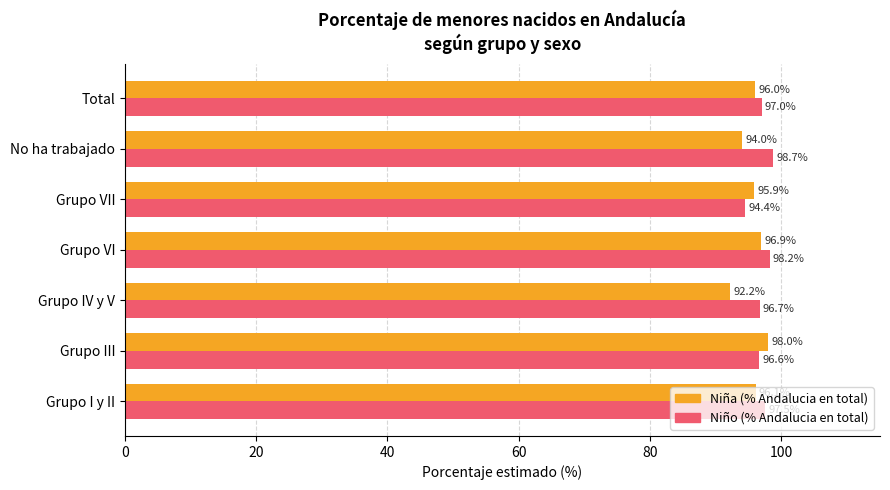

The Niño (% Andalucia en total) series shows 174.3 at Total. True or false?

False